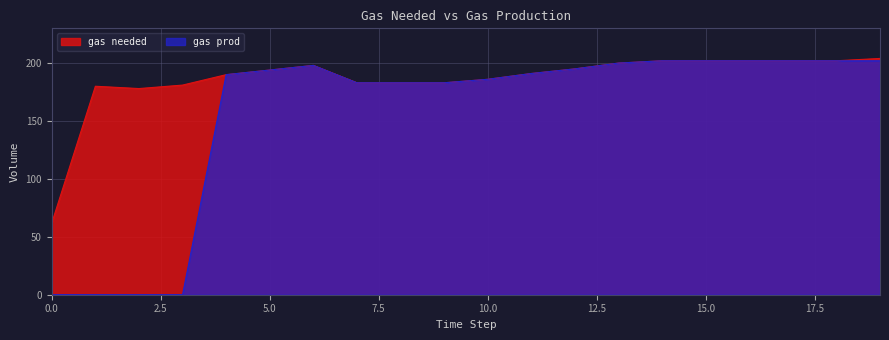

True or false: gas prod and gas needed intersect in this chart.

False